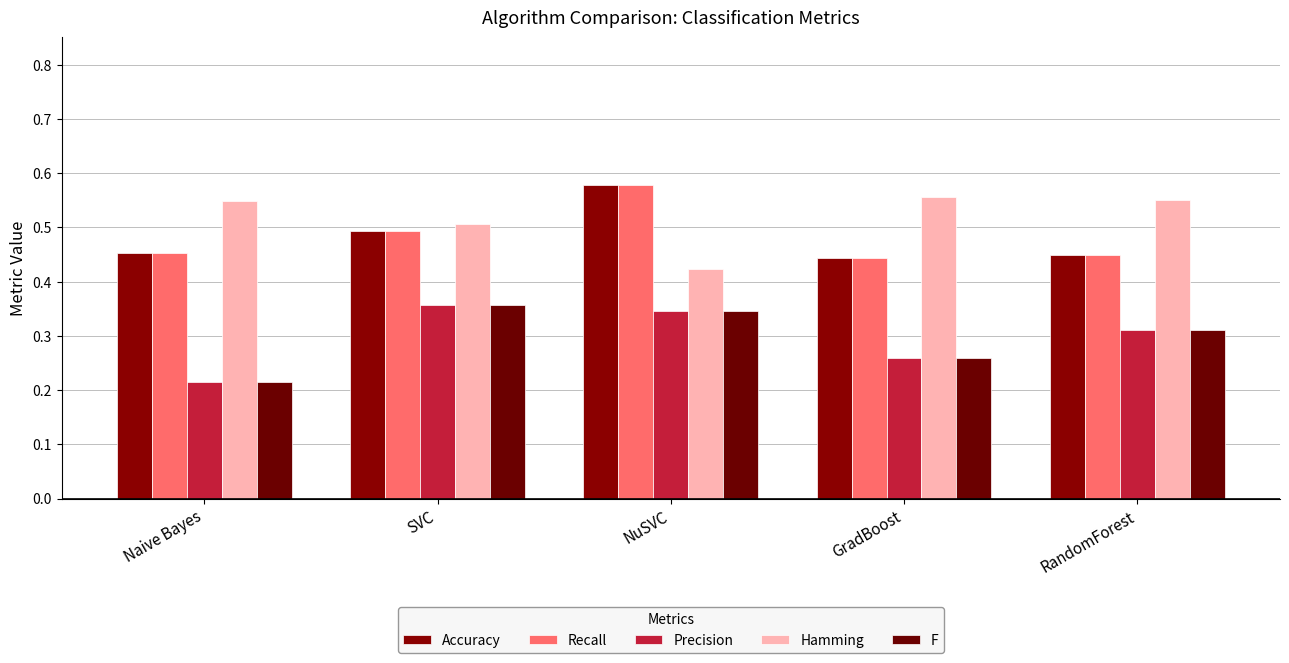

How many bars are there in each group?

5